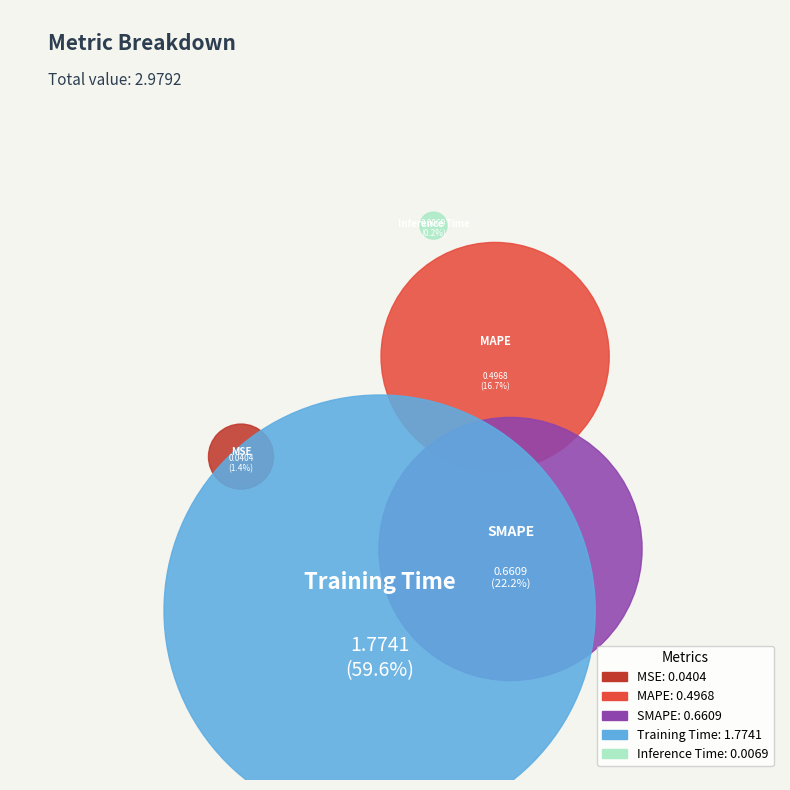

Is Inference Time the majority of the pie?

No